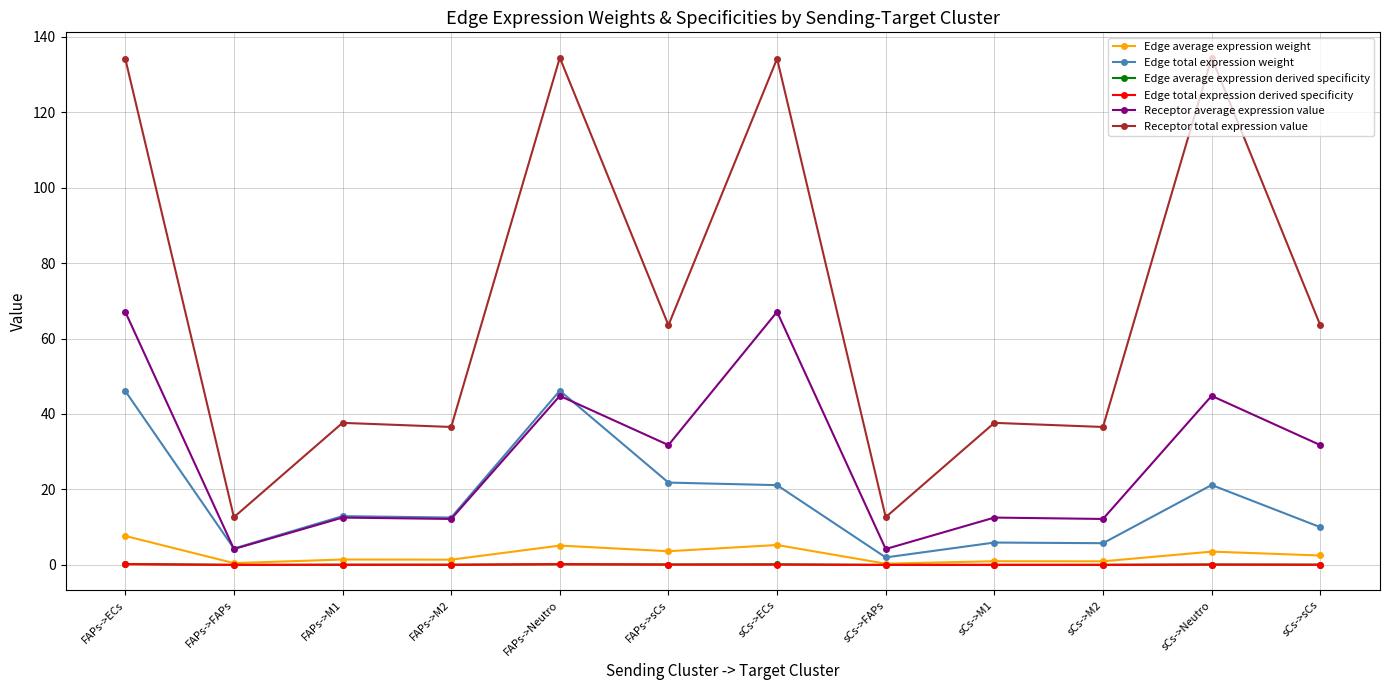

What position from the right is FAPs->sCs?

7